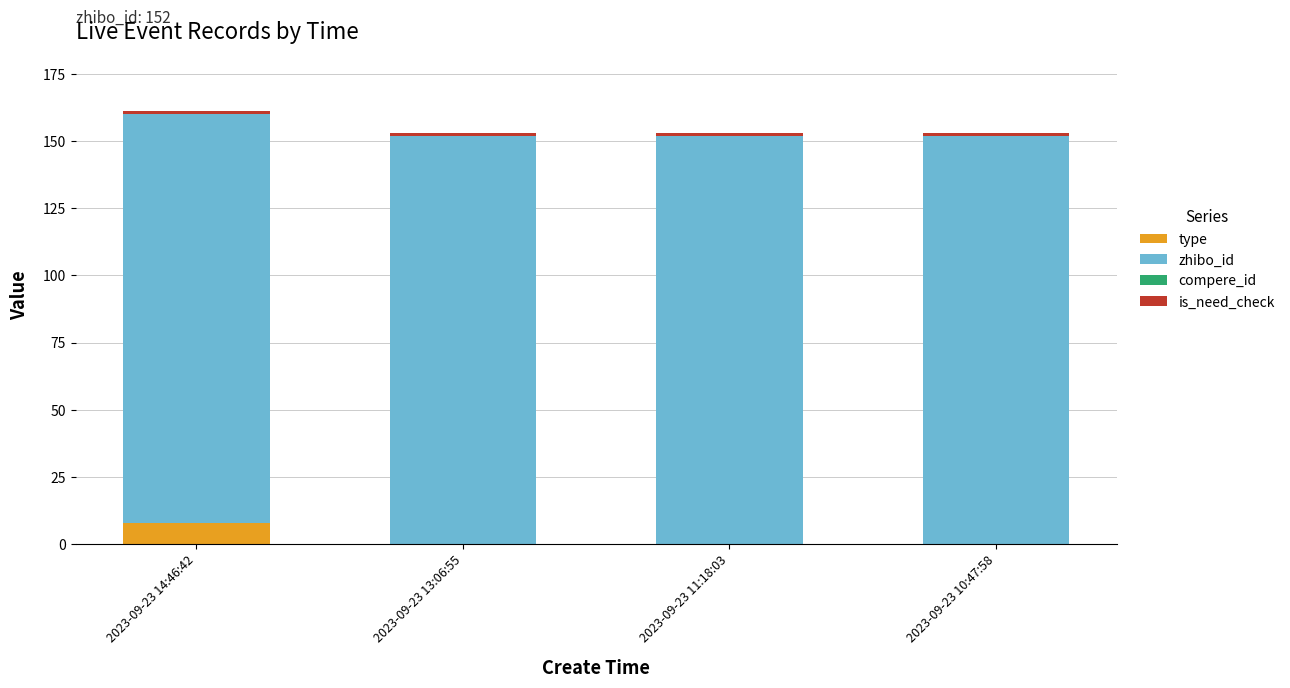

What is the highest value of the type series?

8